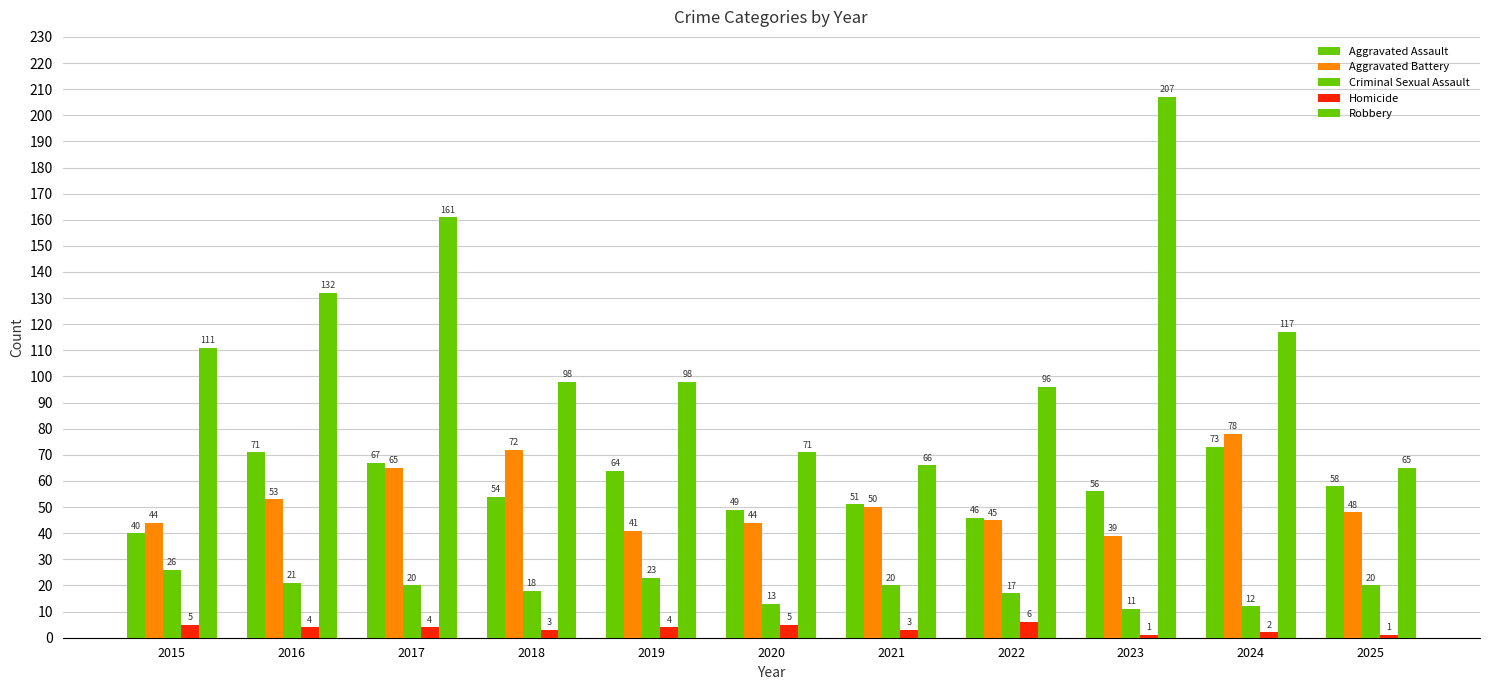

Where does the Robbery series first go above 98?

2015